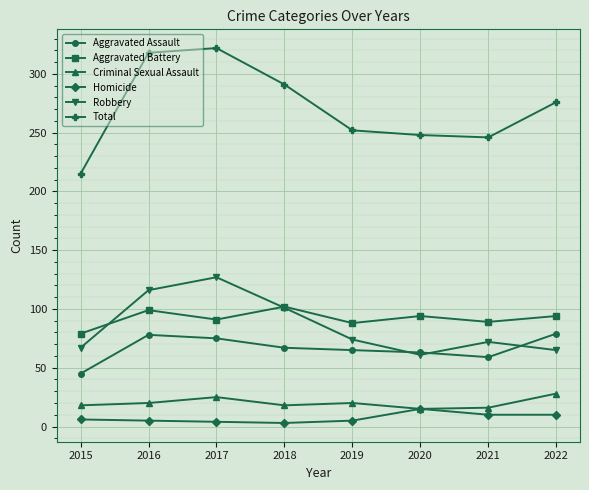

True or false: Total and Aggravated Assault intersect in this chart.

False